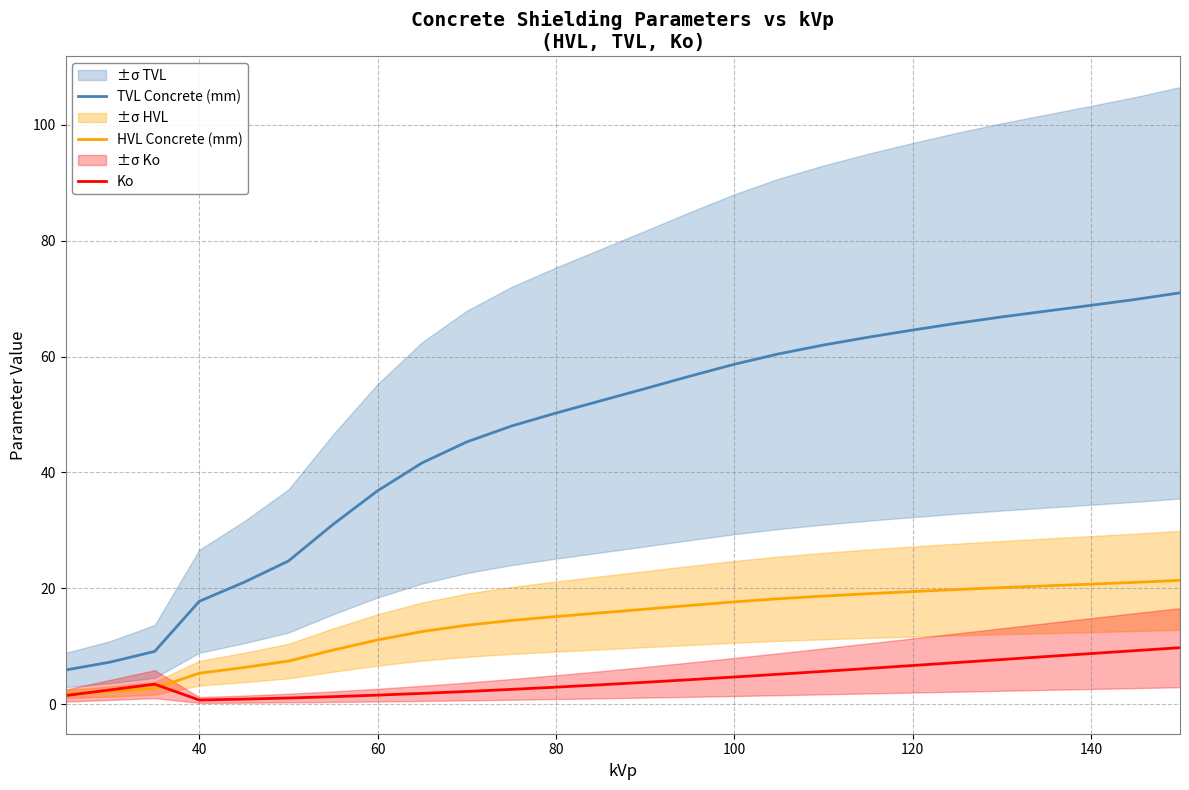

True or false: TVL Concrete (mm) has a value of 36.8 at 60.

True